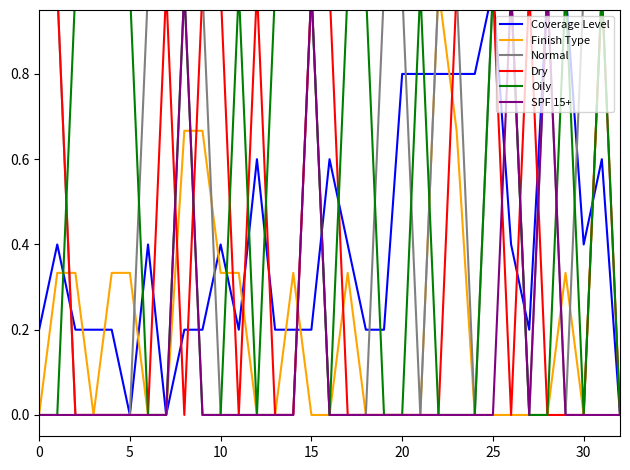

What is the label of the 11th point from the left?

10